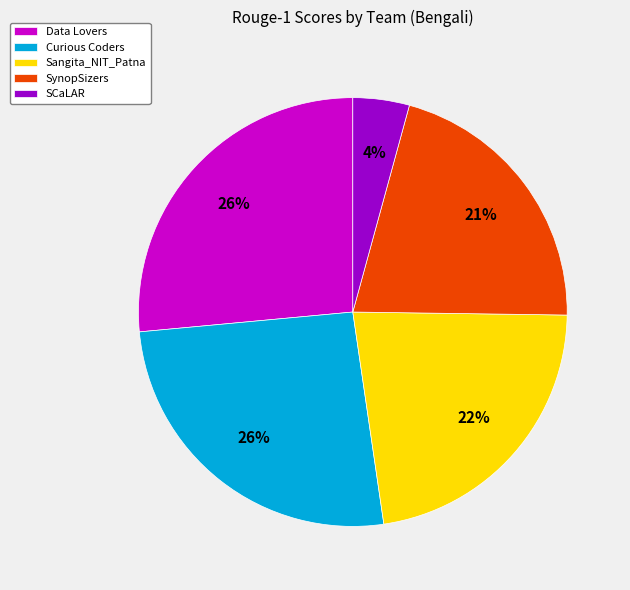

Combined, do Sangita_NIT_Patna and Data Lovers account for over 50%?

No